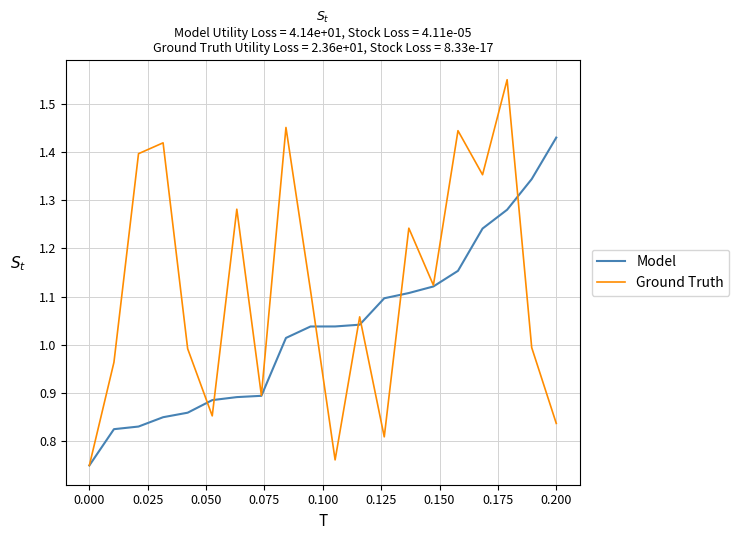

Rank the series by their average value, from highest to lowest.

Ground Truth, Model